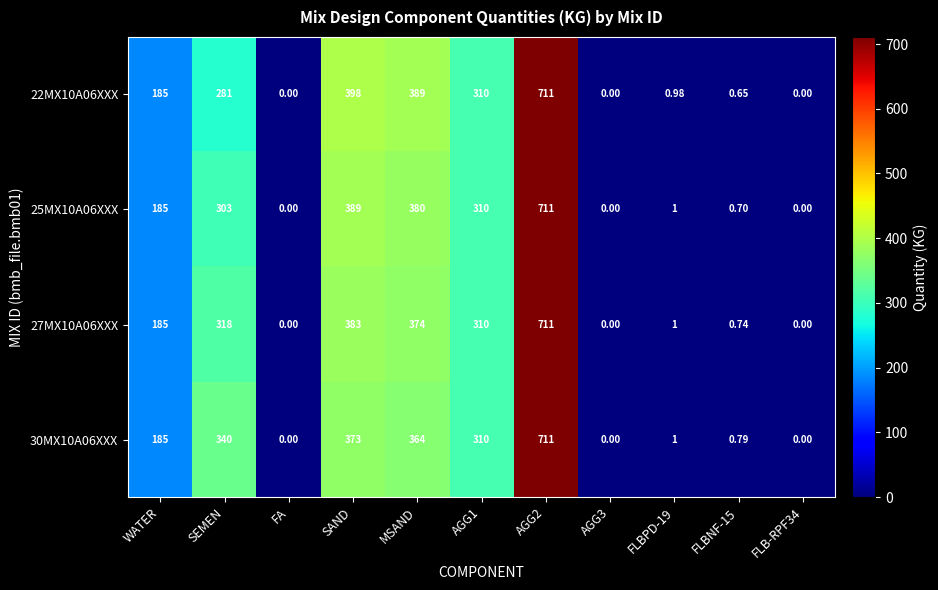

Where is 25MX10A06XXX nearest to the value 355?

MSAND